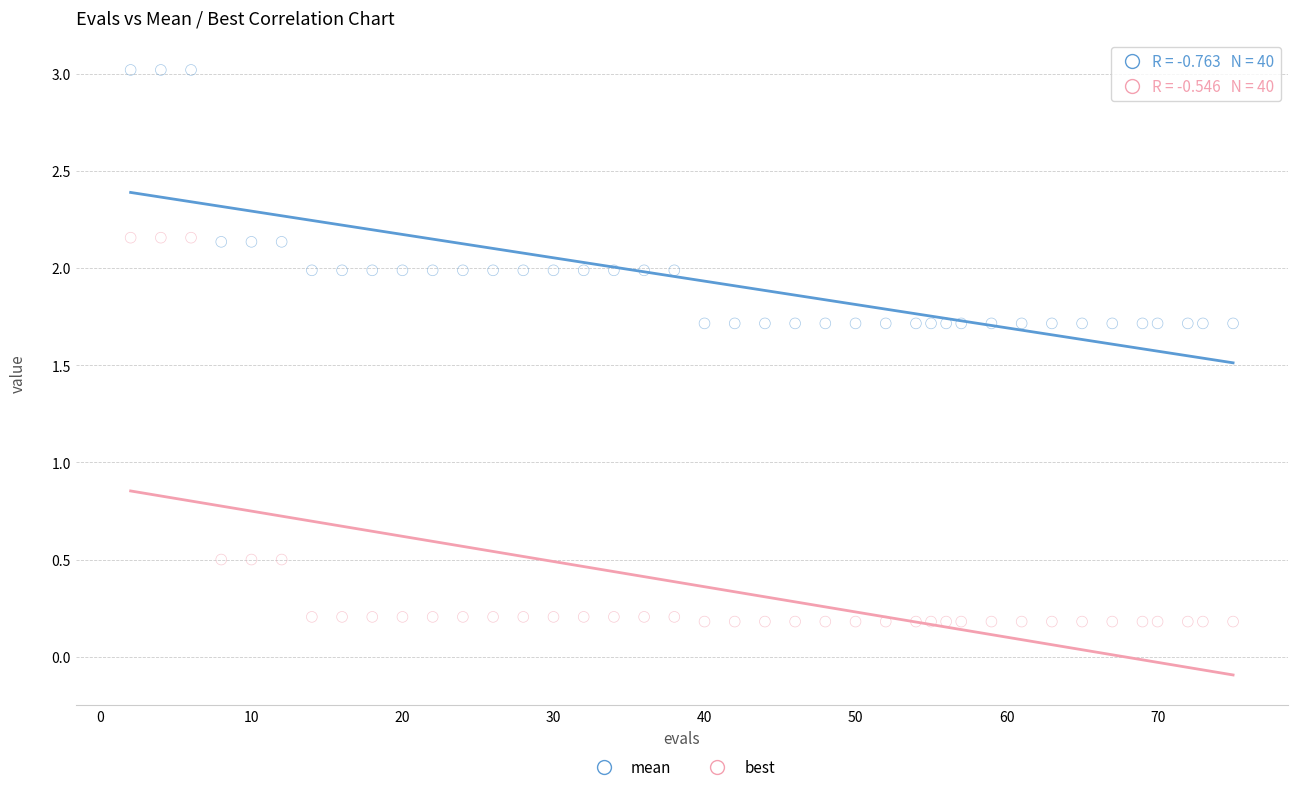

Across all data points, what is the range of Y values (max minus min)?

2.8